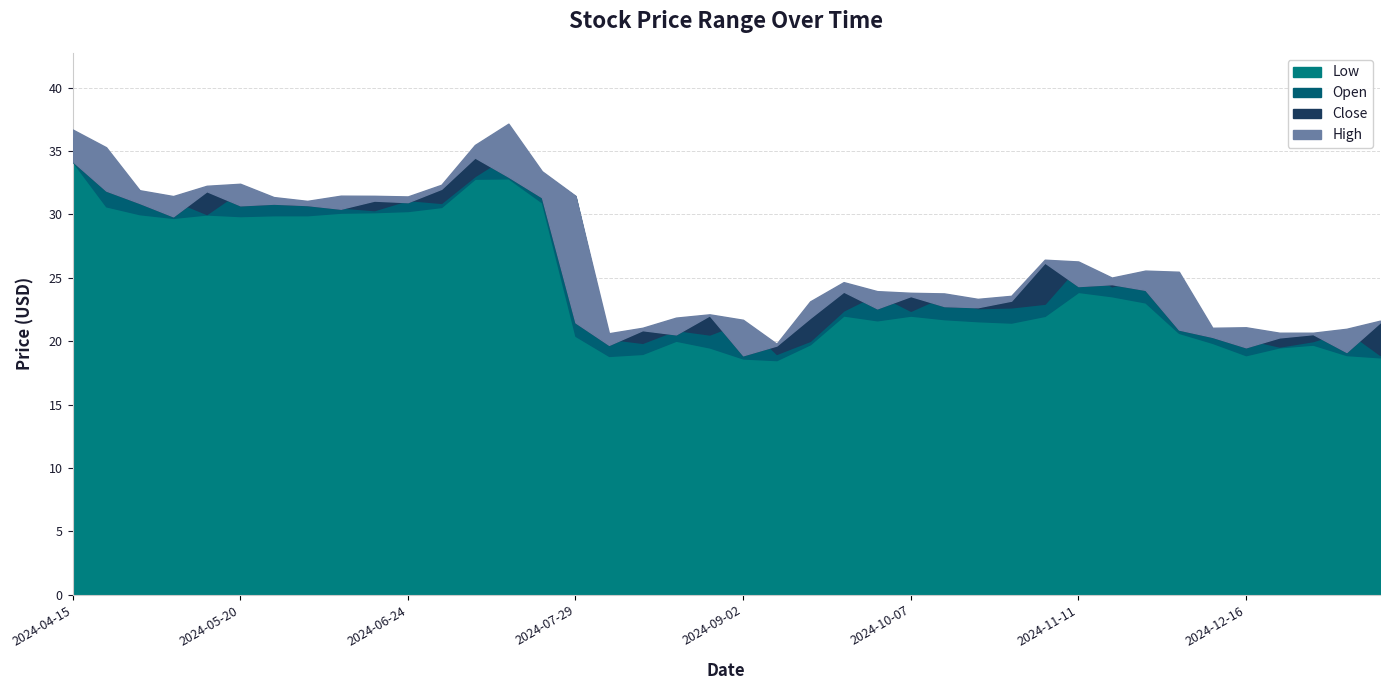

In Open, how many points are higher than both neighbors (excluding endpoints)?

11